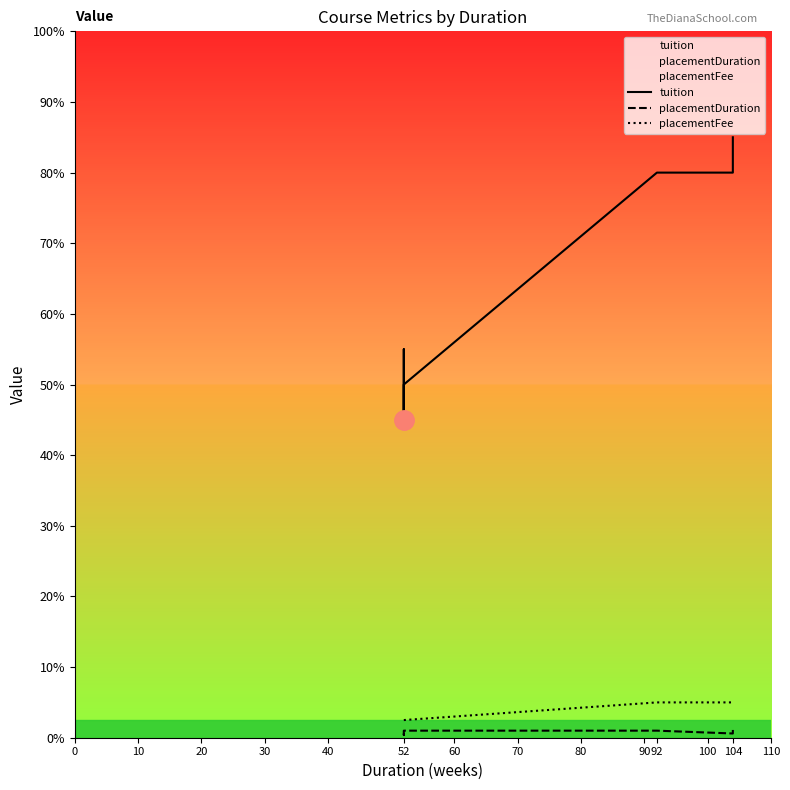

What are all the series names shown in the legend?

tuition, placementDuration, placementFee